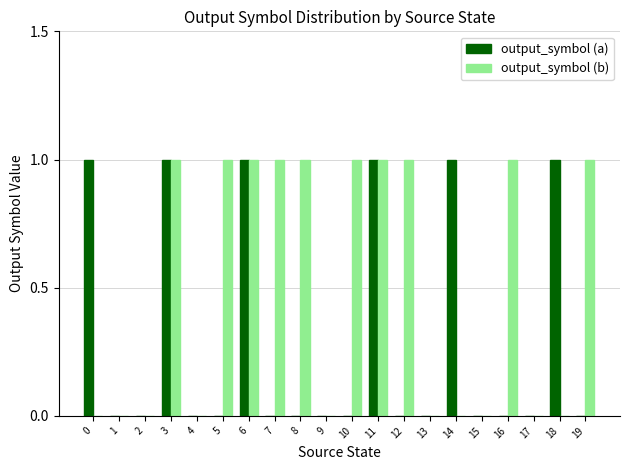

True or false: output_symbol (a) has a value of -1 at 4.

False